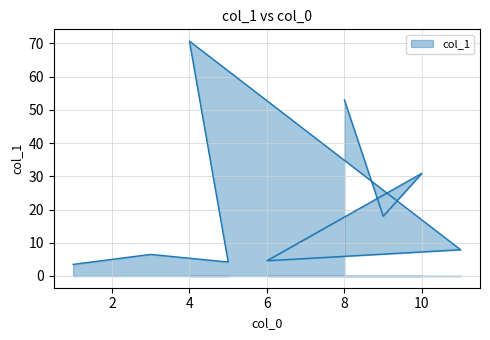

At which label does the data first exceed 7?

4